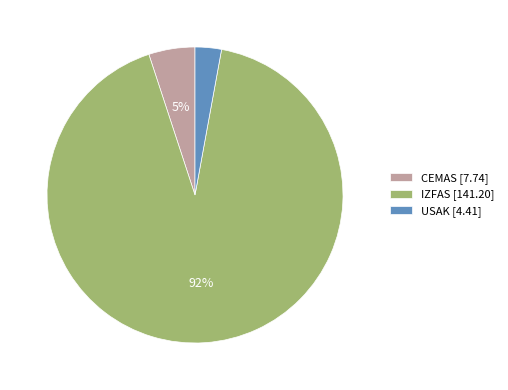

Approximately how many times larger is the value at USAK [4.41] compared to CEMAS [7.74]?

0.6